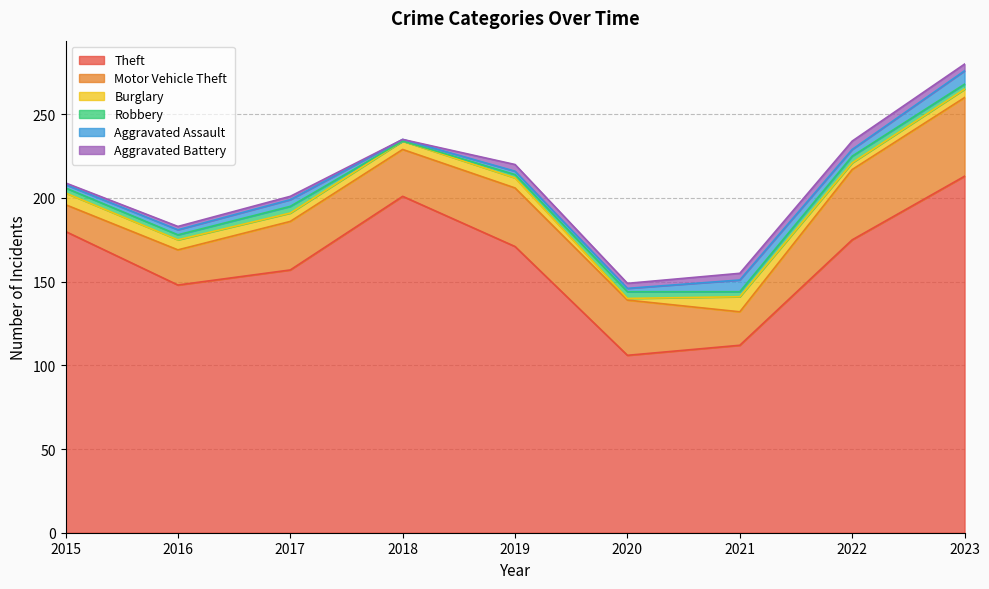

What is the total value across all series at 2017?

201